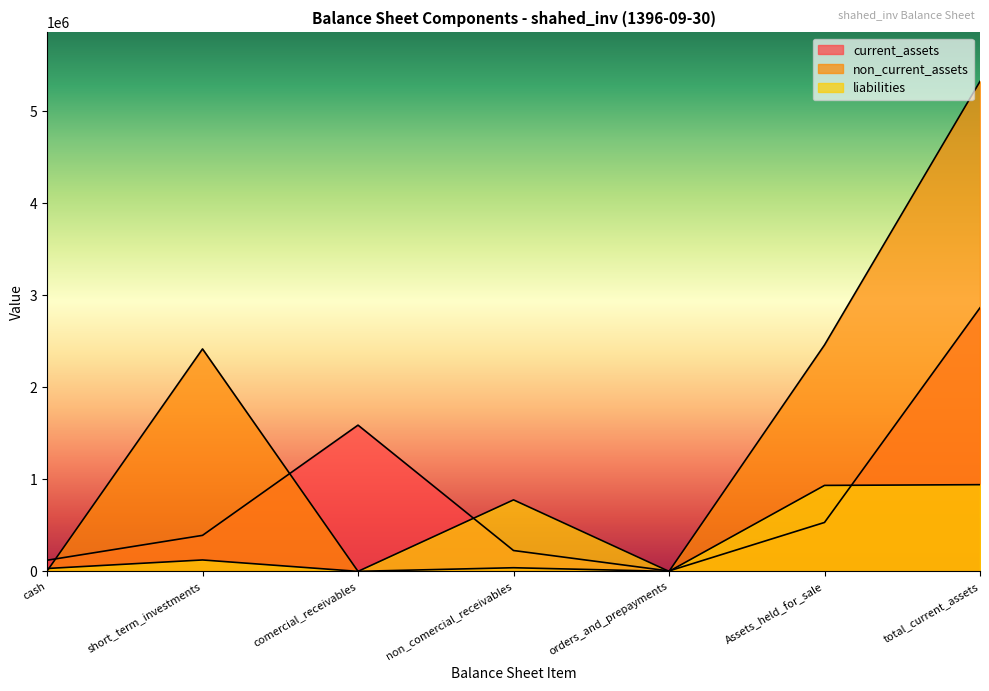

Which series has the largest range (max minus min)?

non_current_assets